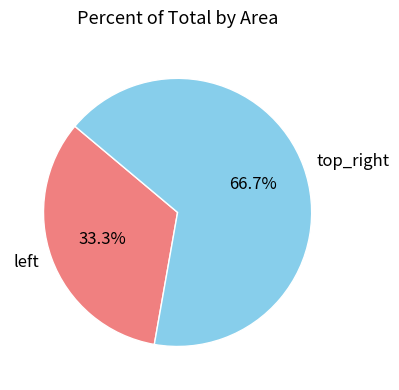

Which slice is the smallest?

left